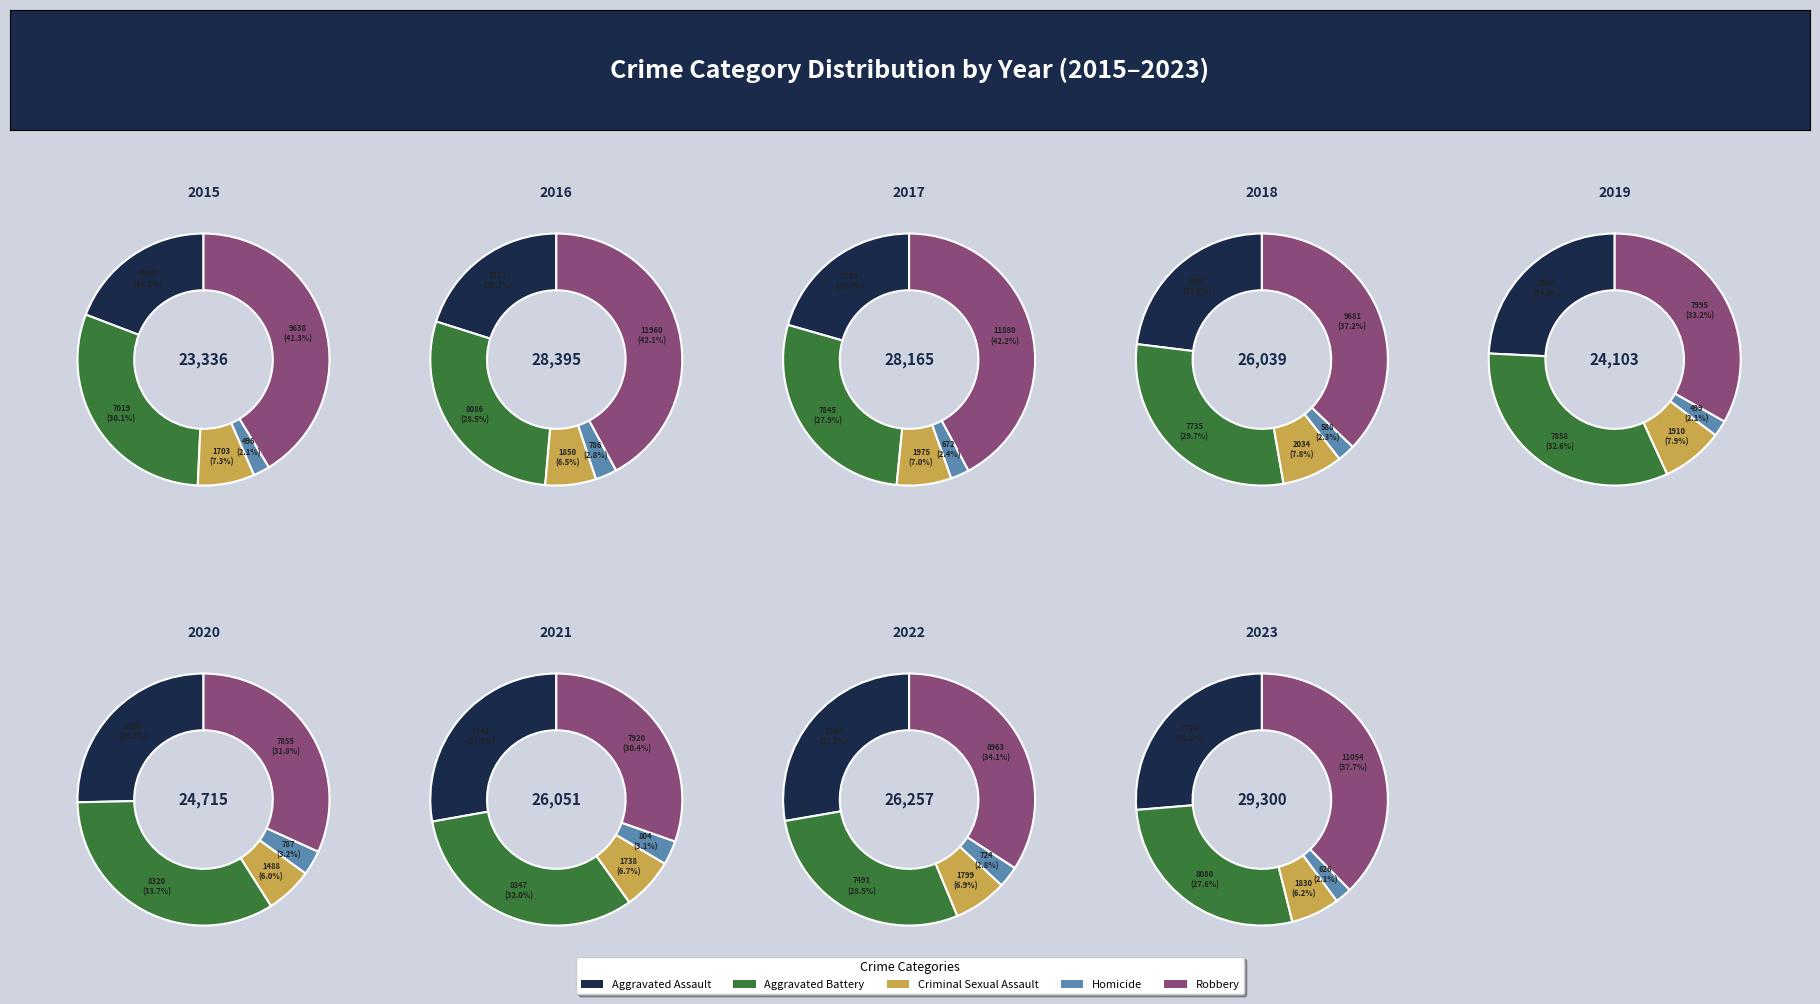

What is the change in value from Criminal Sexual Assault to Robbery?

+7935